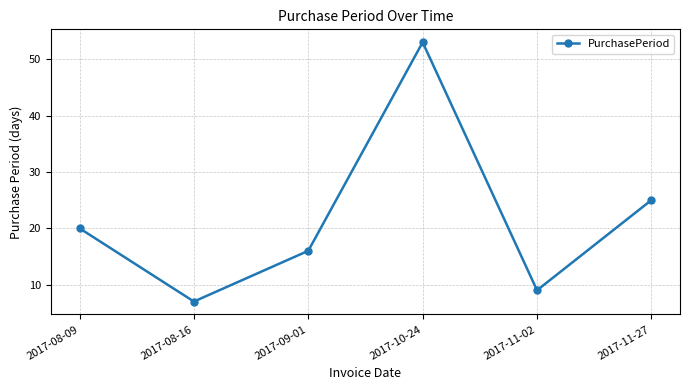

What is the change in value from 2017-08-09 to 2017-11-27?

+5